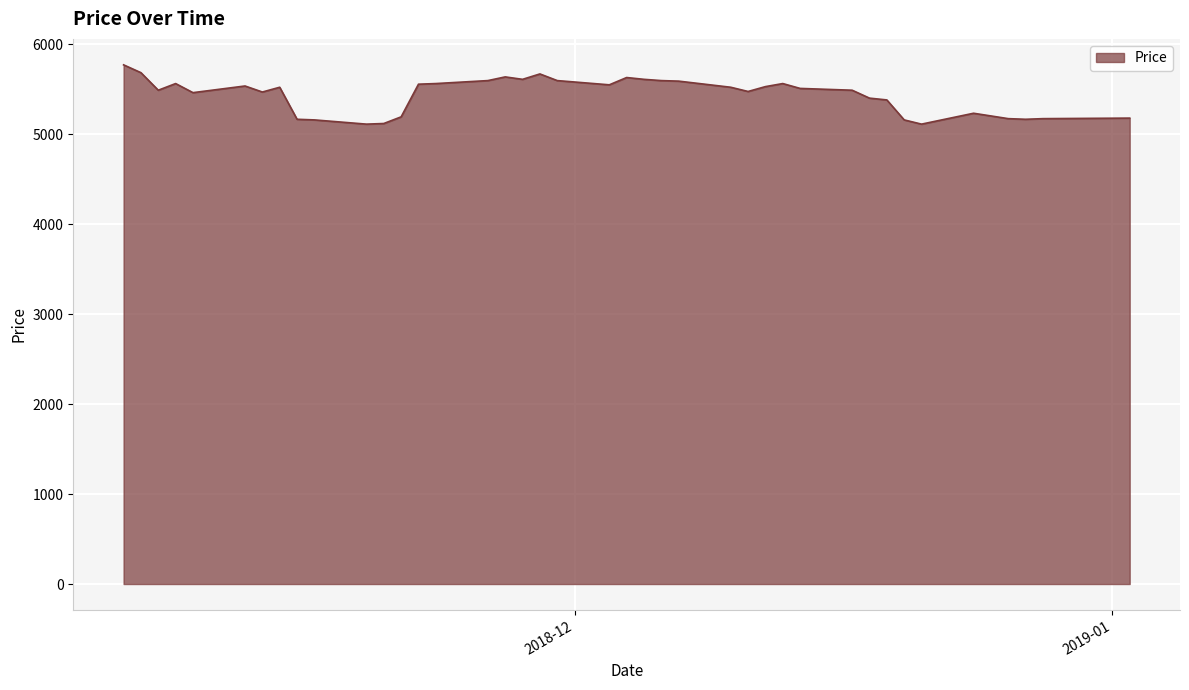

What is the greatest value displayed?

5771